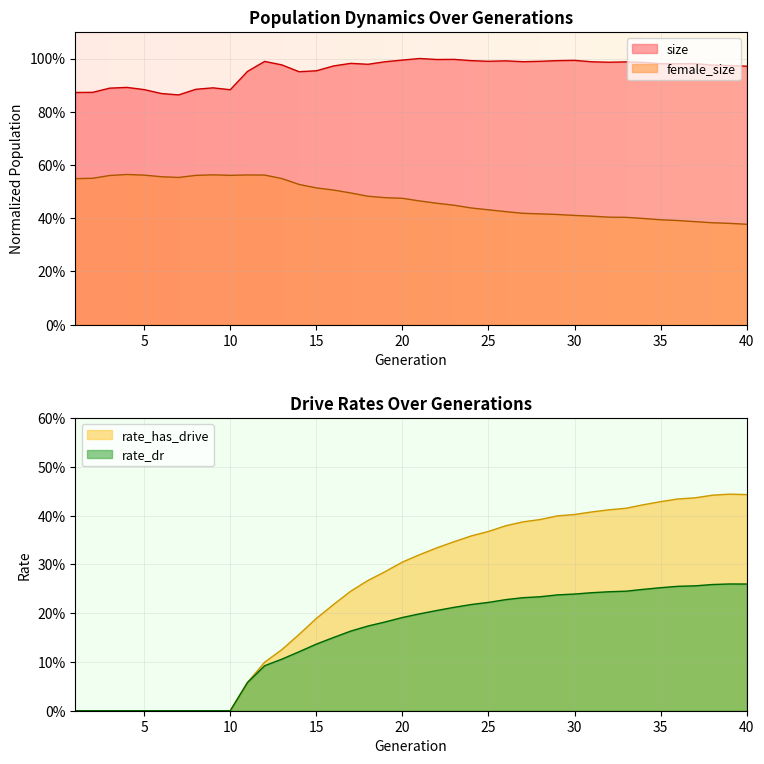

What are all the series names shown in the legend?

size, female_size, rate_has_drive, rate_dr